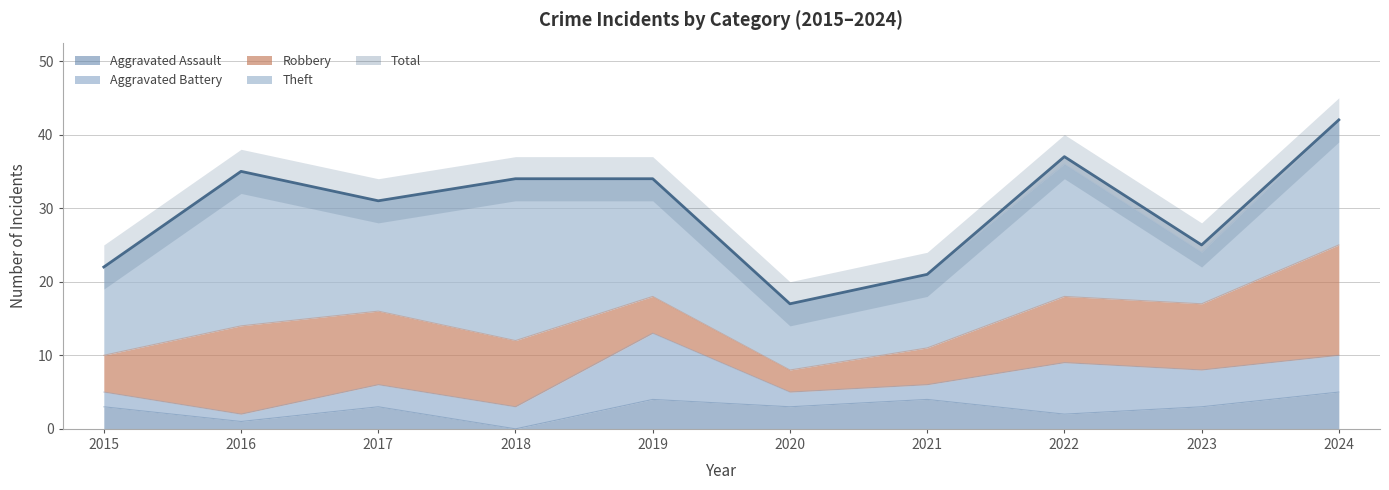

What is the difference between the maximum and minimum values in the Robbery series?

12